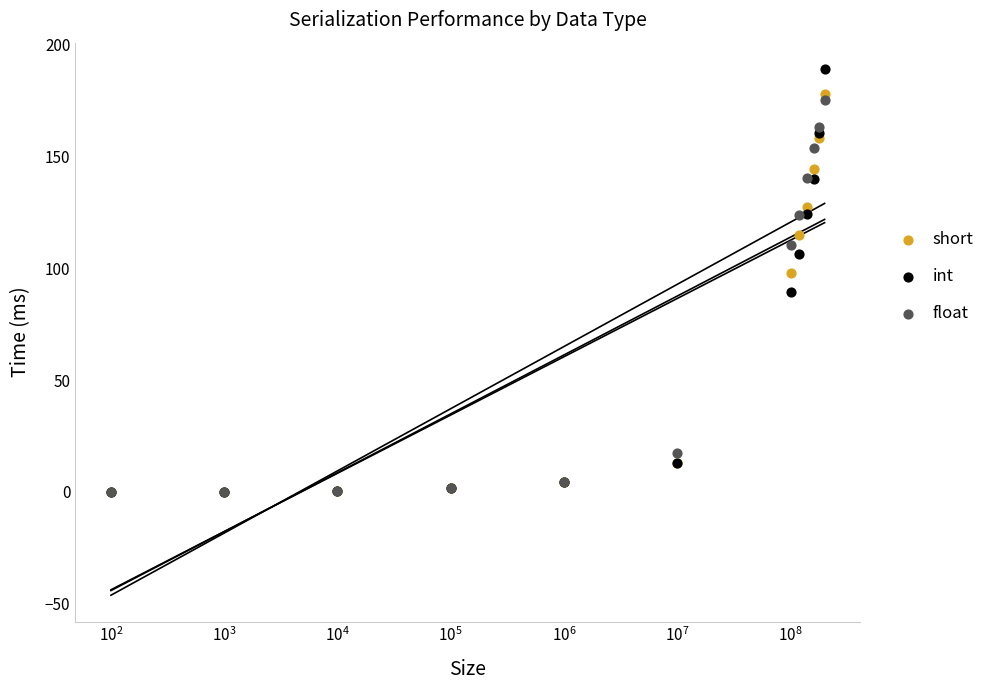

Which series reaches the minimum Y coordinate?

short